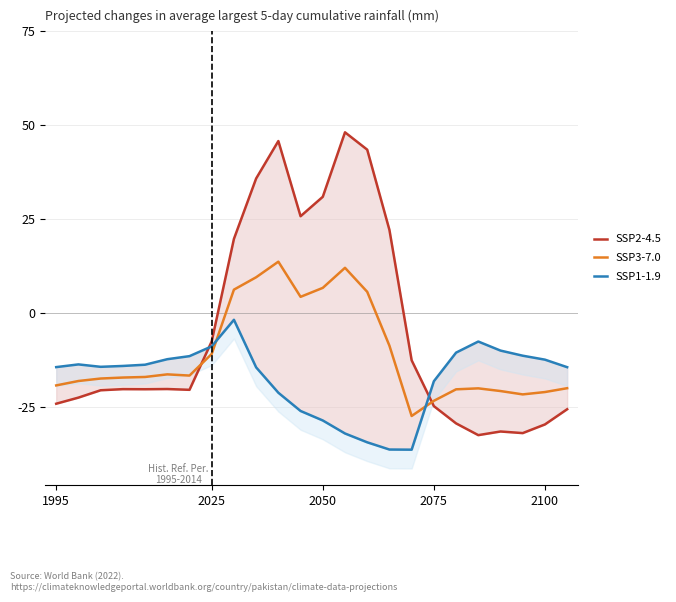

Is it true that SSP2-4.5 equals 46.4 at 11?

False